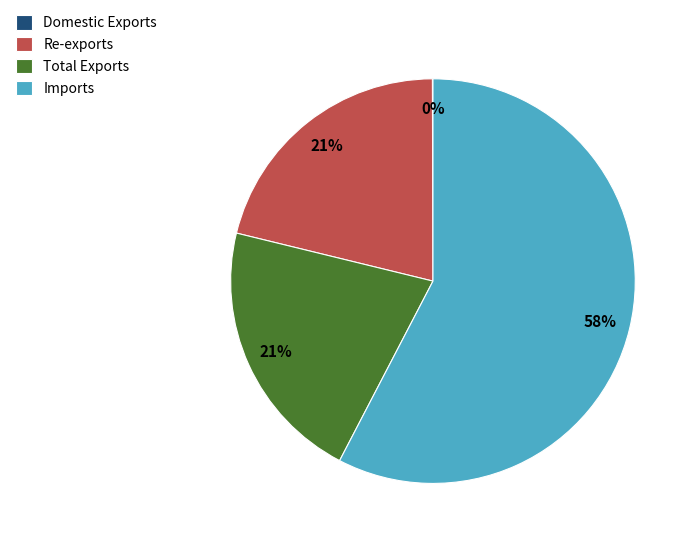

Is it true that Imports is 58% of the pie?

True